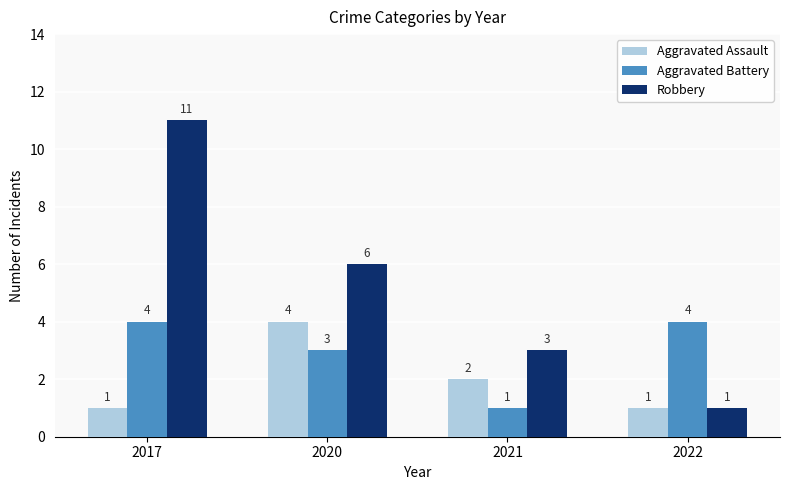

What is the total value across all series at 2021?

6